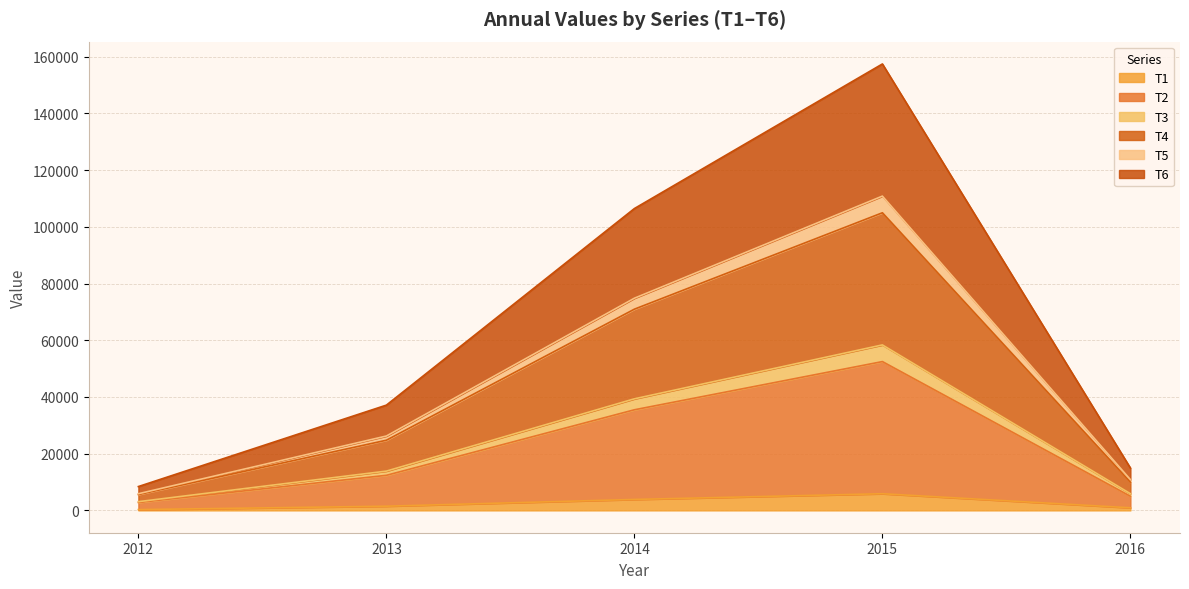

Which series has the largest total across all categories?

T2